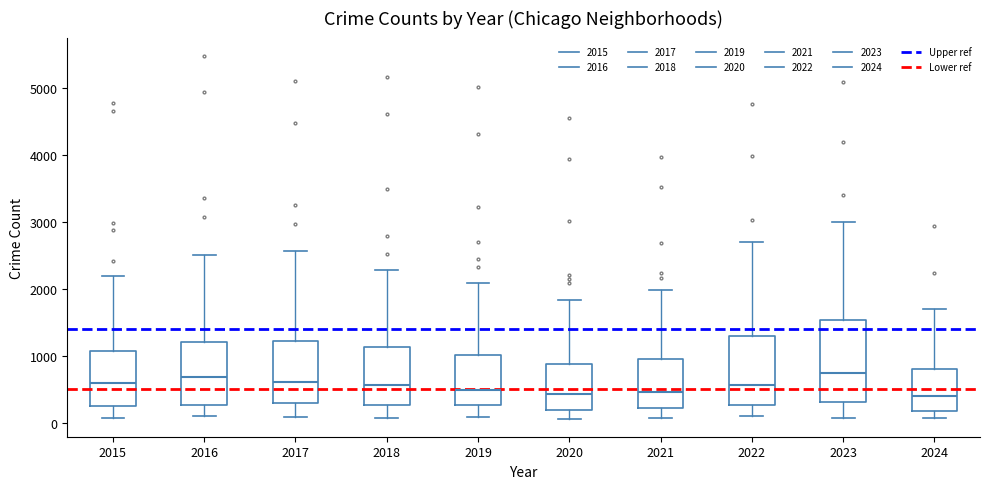

Which box is the tallest, from its lower edge to its upper edge?

2023